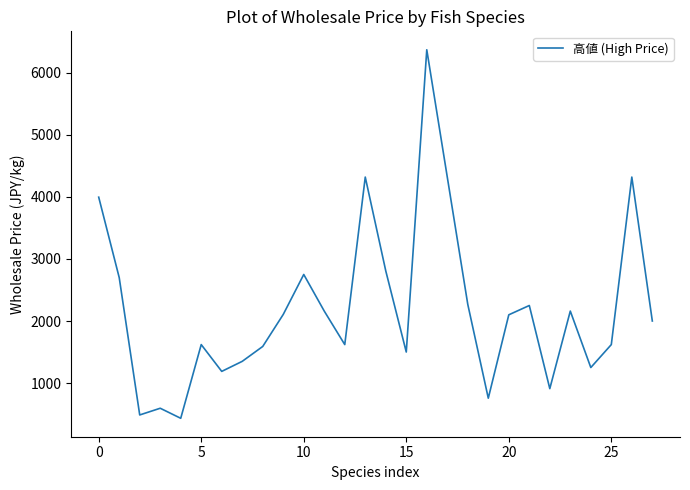

How many interior local peaks (higher than both neighbors) does the data have?

8